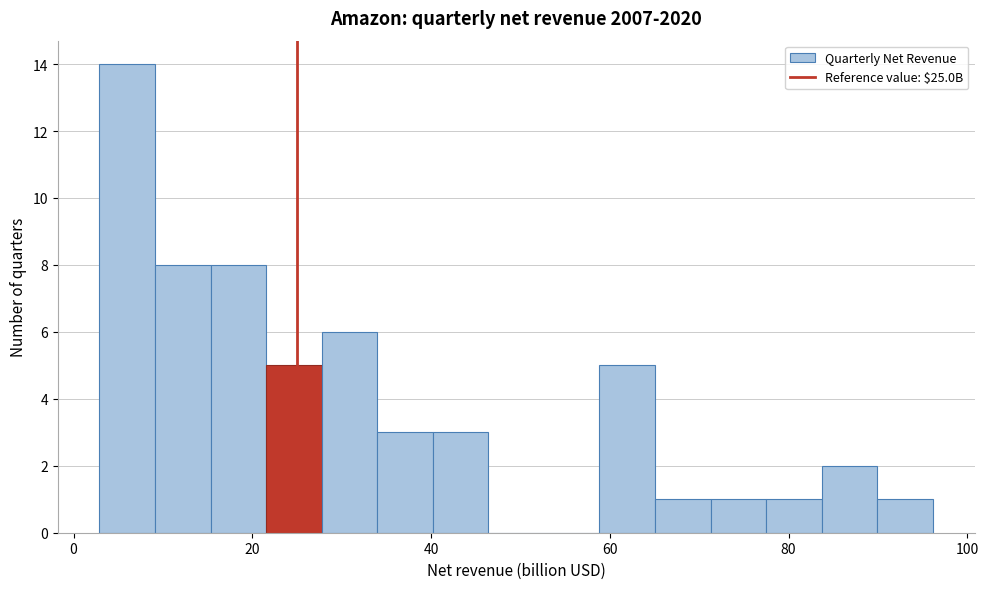

Read against the x-axis, roughly where is the centre of the tallest bar?

6